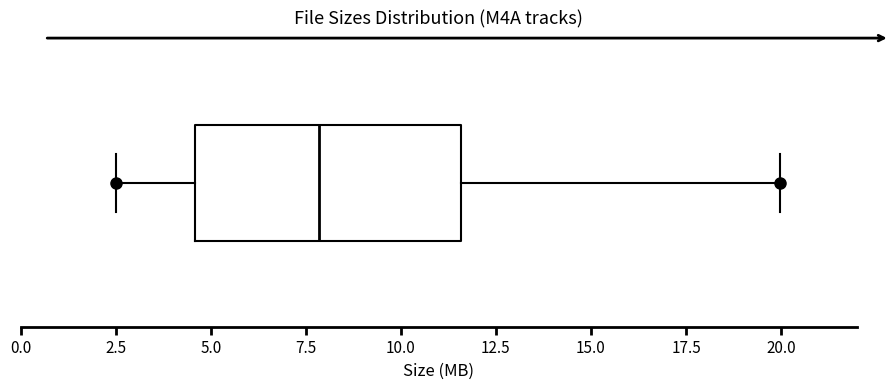

Read this box plot against the x-axis: the position of the median line, the range covered by the box, and the ends of both whiskers. The values are not printed on the chart, so give them approximately, as read against the axis.

median 8.0, box 4.5 to 11.5, whiskers 2.5 to 20.0